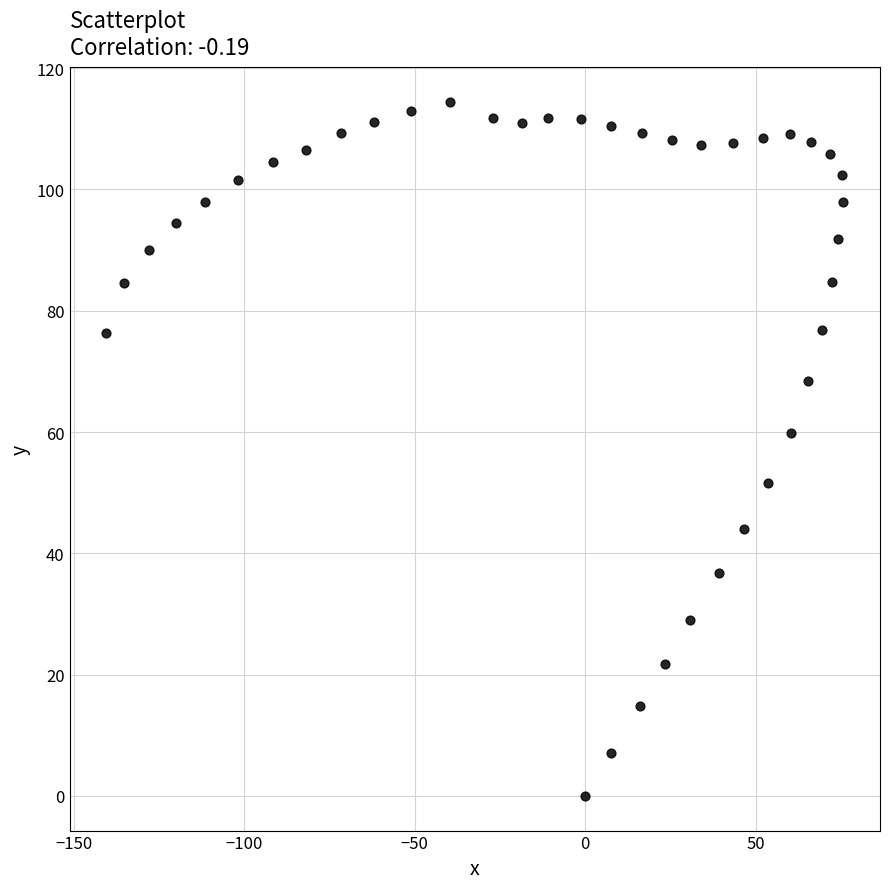

What is the range of X values (max minus min)?

216.0